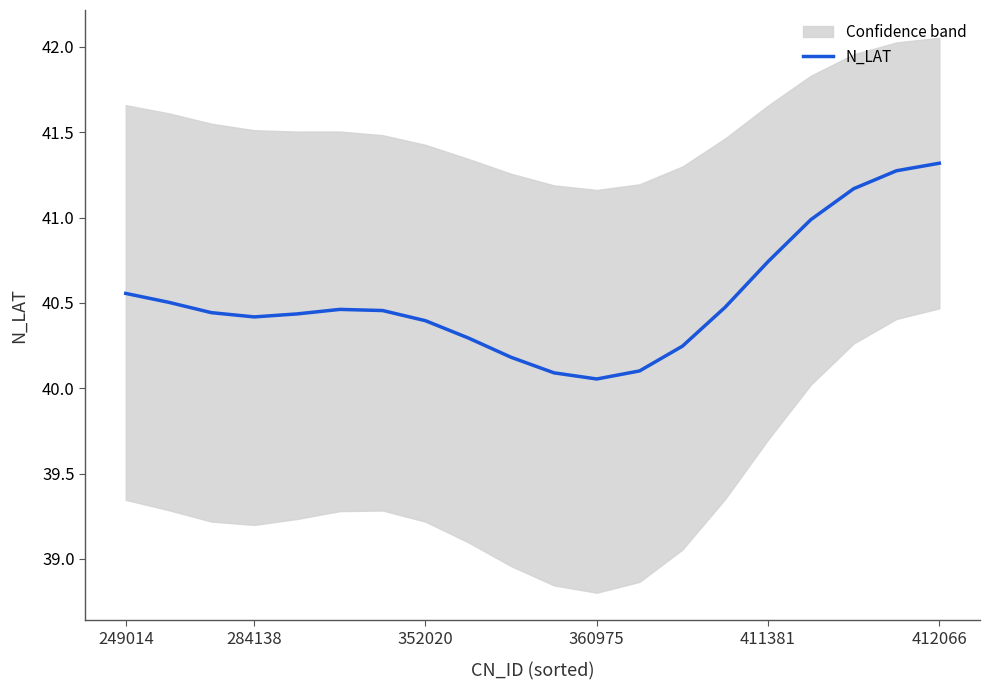

Reading left to right, transcribe all the data shown in this chart.

40.6	40.5	40.4	40.4	40.4	40.5	40.5	40.4	40.3	40.2	40.1	40.1	40.1	40.2	40.5	40.7	41.0	41.2	41.3	41.3